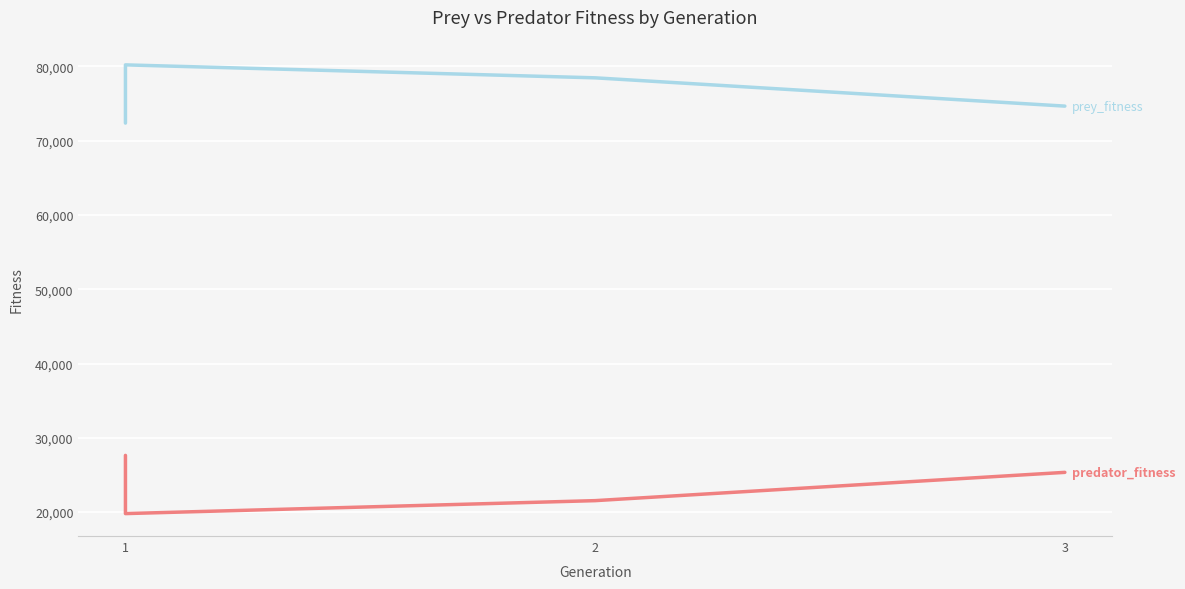

What is the value of the prey_fitness point at the 3rd from the left?

78454